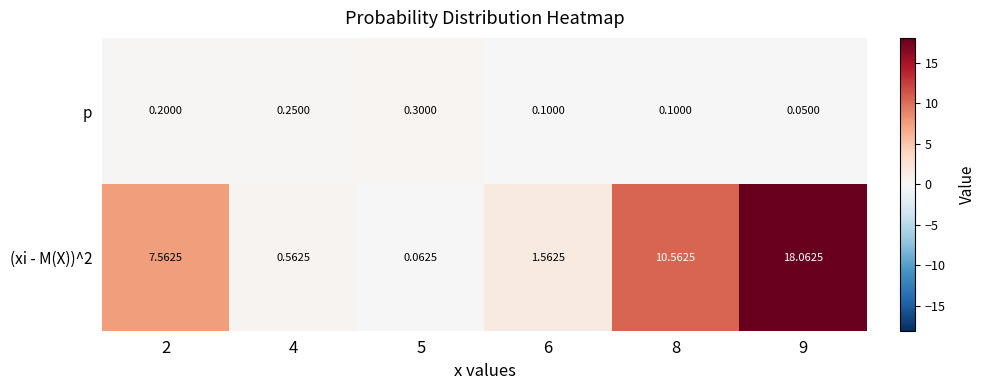

What is the smallest value displayed?

0.1